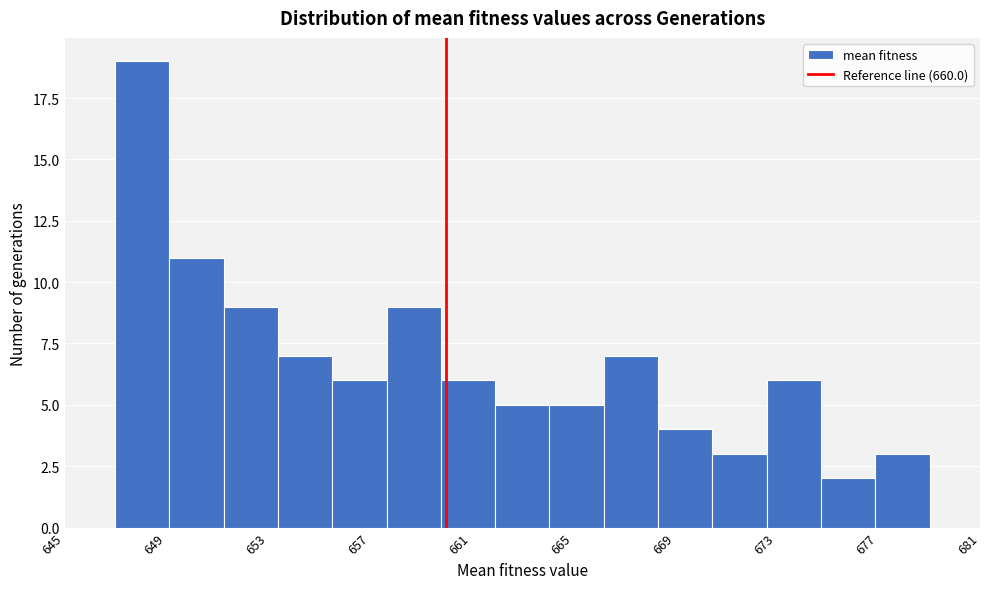

What is the height of the bar covering 662.0 to 664.0 on the x-axis? Neither the bar edges nor the heights are printed on the chart, so give them approximately, as read against the axes.

5